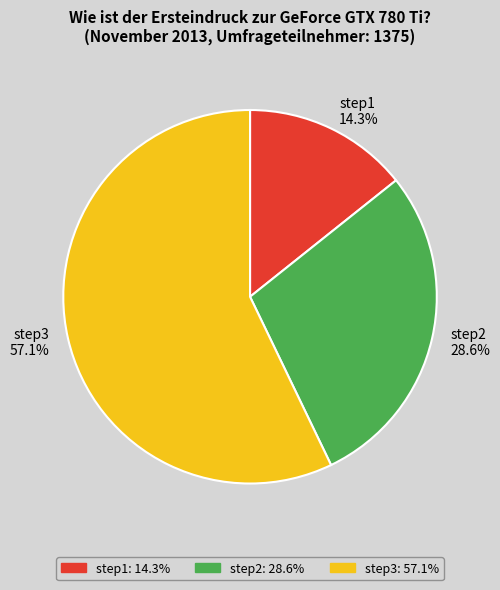

To the nearest percent, what portion does step2 represent?

29%